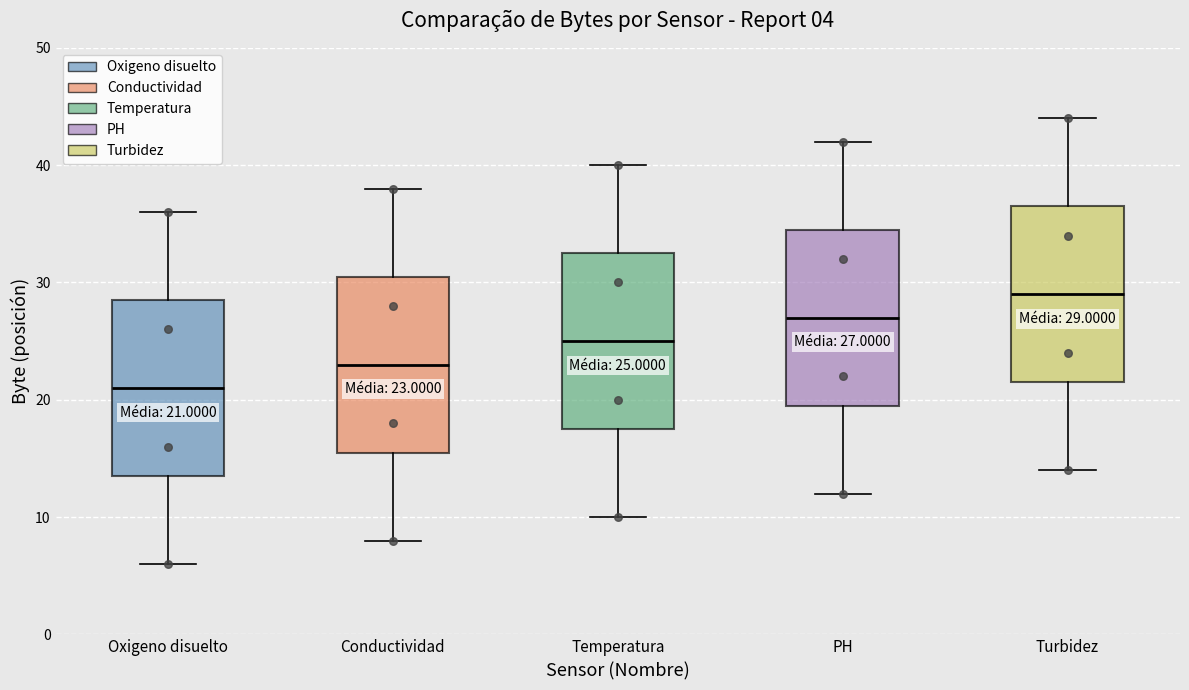

Which box's median line is the highest?

Turbidez